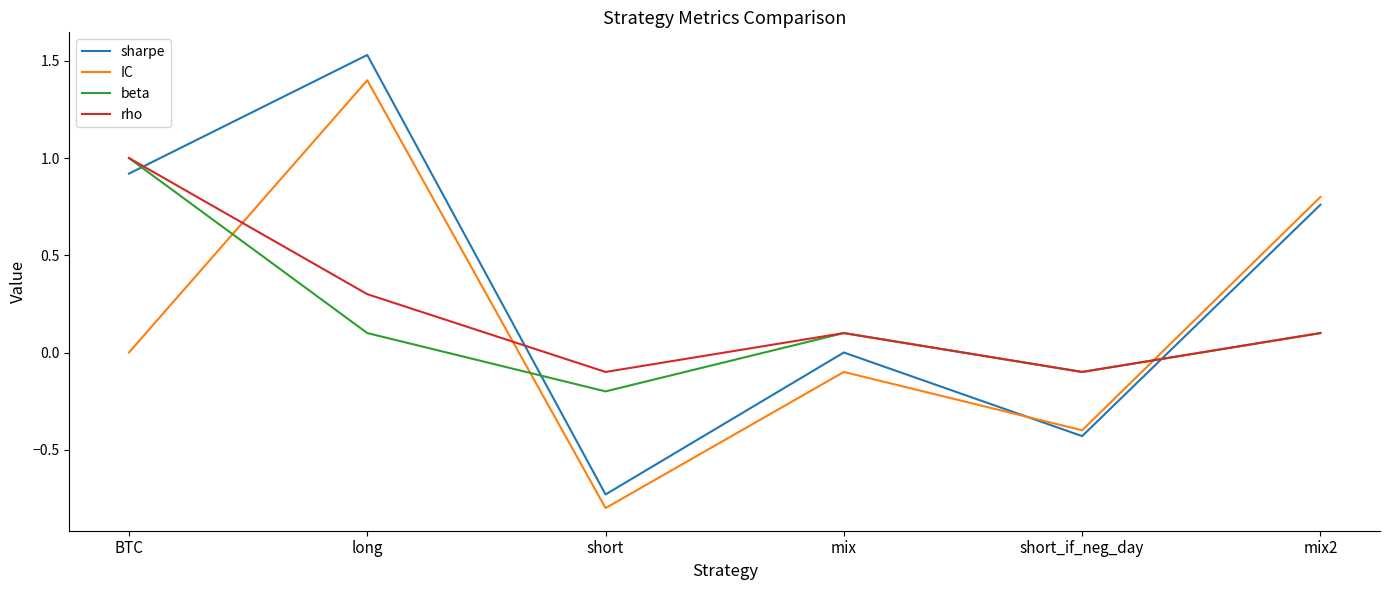

What is the difference between the maximum and second lowest values in the rho series?

1.1